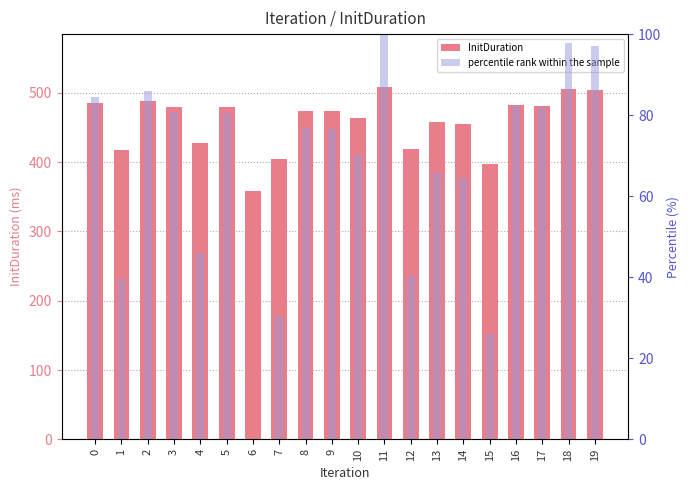

Which has a higher value, 18 or 13?

18